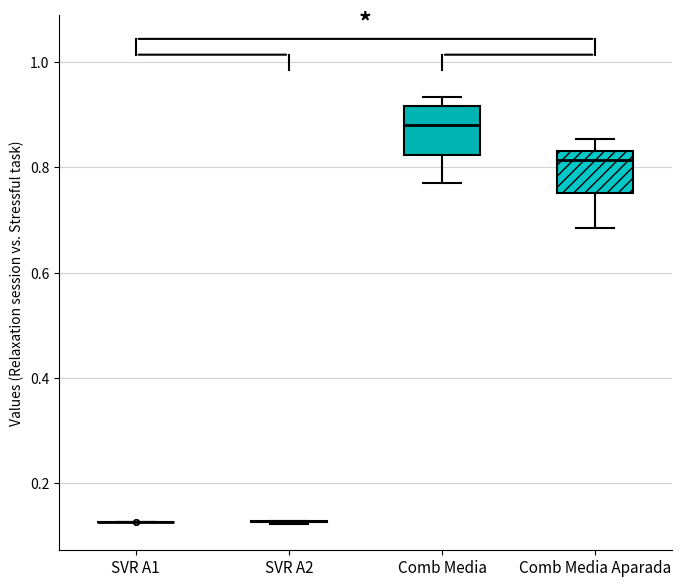

Reading left to right, transcribe this box plot: for each box, give where its median line is, the range the box spans, and where its two whiskers end, as read against the y-axis. The values are not printed on the chart, so give them approximately, as read against the axis.

SVR A1: box collapsed to a line at 0.12, whiskers 0.12 to 0.12
SVR A2: box collapsed to a line at 0.12, whiskers 0.12 to 0.12
Comb Media: median 0.88, box 0.82 to 0.92, whiskers 0.78 to 0.94
Comb Media Aparada: median 0.82, box 0.76 to 0.84, whiskers 0.68 to 0.86